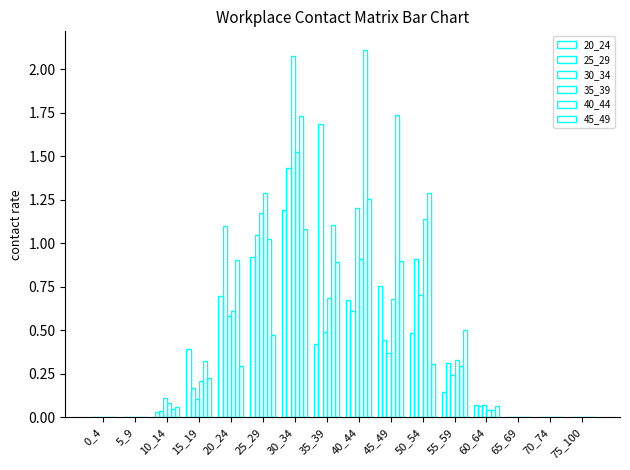

Are the bars grouped side by side (vs. stacked)?

Yes